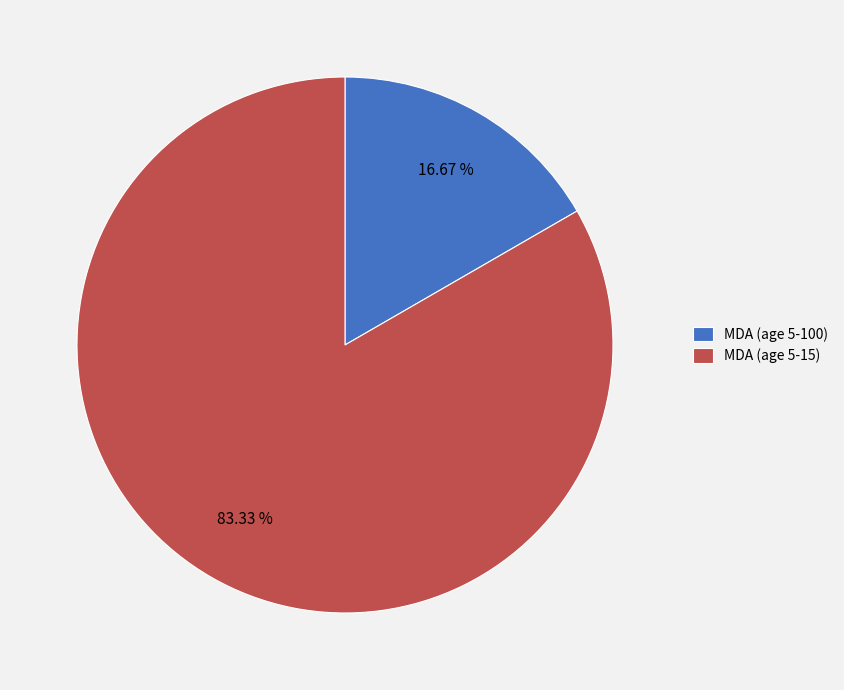

Is there any slice that represents more than half of the pie?

Yes